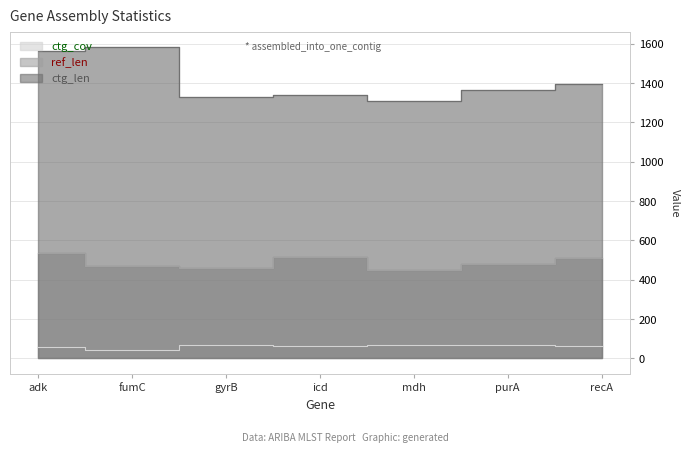

What is the sum of the ctg_cov values at adk and purA?

125.4